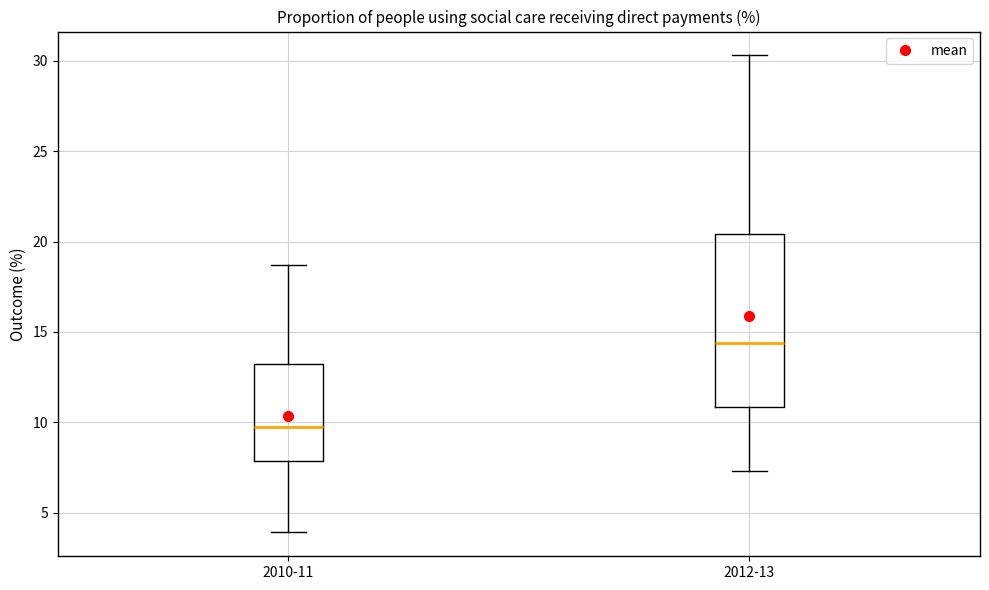

Reading left to right, read every box against the y-axis: the position of its median line, the range the box covers, and the ends of its whiskers. The values are not printed on the chart, so give them approximately, as read against the axis.

2010-11: median 10.0, box 8.0 to 13.0, whiskers 4.0 to 18.5
2012-13: median 14.5, box 11.0 to 20.5, whiskers 7.5 to 30.5